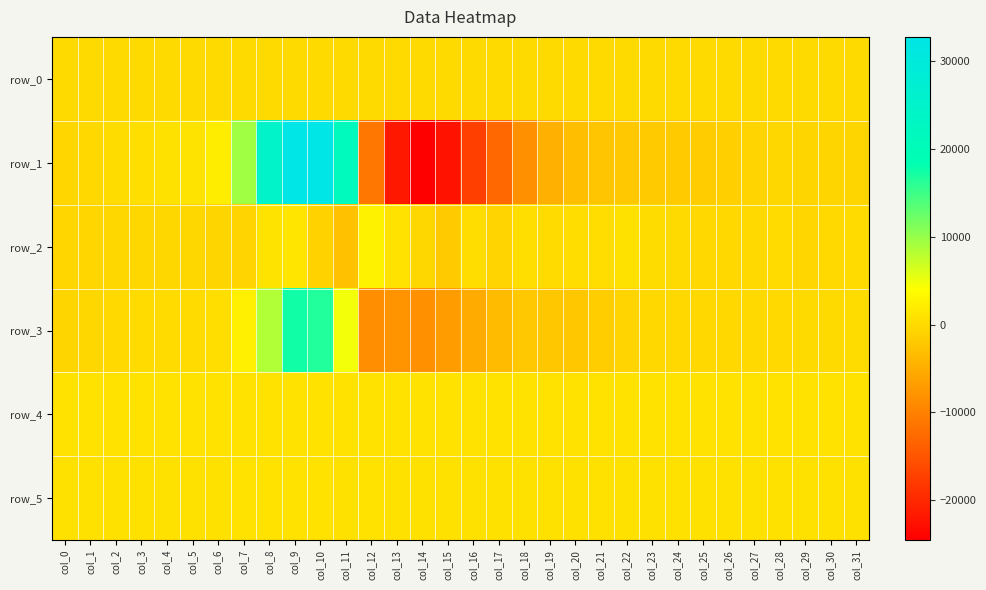

The row_5 series shows 587.8 at col_10. True or false?

False